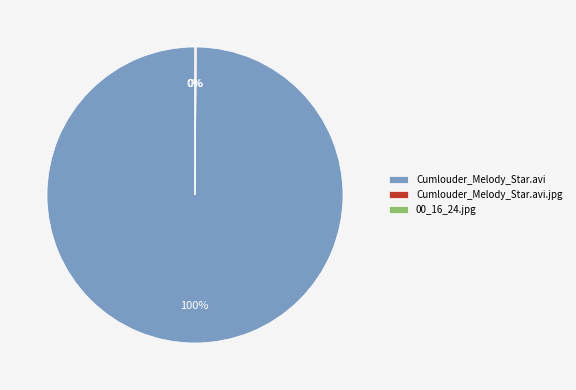

Is it true that Cumlouder_Melody_Star.avi is 28% of the pie?

False